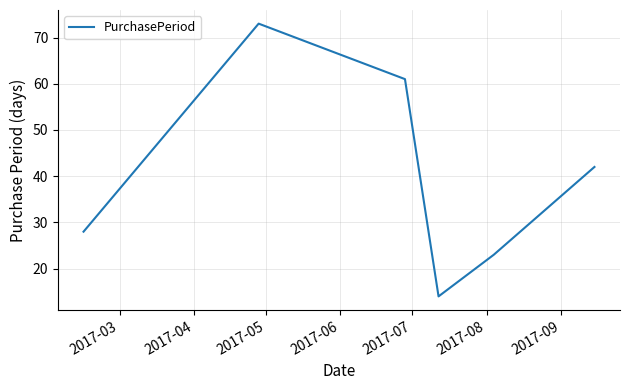

True or false: the data has more than 1 interior local peaks.

False